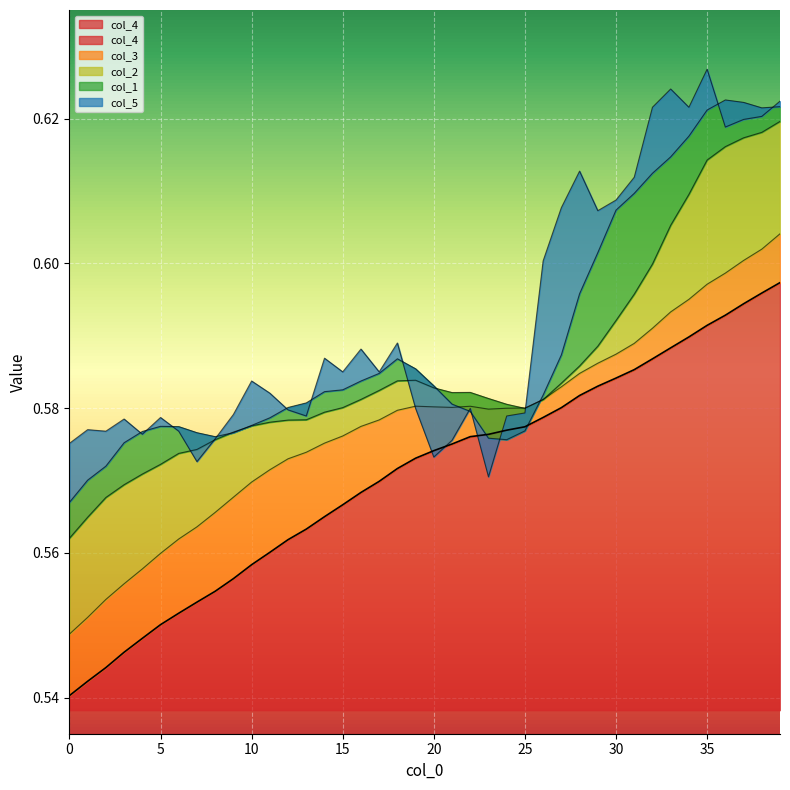

Reading left to right, what are all the values shown in this chart?

col_4: 0=0.5	1=0.5	2=0.5	3=0.5	4=0.5	5=0.6	6=0.6	7=0.6	8=0.6	9=0.6	10=0.6	11=0.6	12=0.6	13=0.6	14=0.6	15=0.6	16=0.6	17=0.6	18=0.6	19=0.6	20=0.6	21=0.6	22=0.6	23=0.6	24=0.6	25=0.6	26=0.6	27=0.6	28=0.6	29=0.6	30=0.6	31=0.6	32=0.6	33=0.6	34=0.6	35=0.6	36=0.6	37=0.6	38=0.6	39=0.6
col_3: 0=0.5	1=0.6	2=0.6	3=0.6	4=0.6	5=0.6	6=0.6	7=0.6	8=0.6	9=0.6	10=0.6	11=0.6	12=0.6	13=0.6	14=0.6	15=0.6	16=0.6	17=0.6	18=0.6	19=0.6	20=0.6	21=0.6	22=0.6	23=0.6	24=0.6	25=0.6	26=0.6	27=0.6	28=0.6	29=0.6	30=0.6	31=0.6	32=0.6	33=0.6	34=0.6	35=0.6	36=0.6	37=0.6	38=0.6	39=0.6
col_2: 0=0.6	1=0.6	2=0.6	3=0.6	4=0.6	5=0.6	6=0.6	7=0.6	8=0.6	9=0.6	10=0.6	11=0.6	12=0.6	13=0.6	14=0.6	15=0.6	16=0.6	17=0.6	18=0.6	19=0.6	20=0.6	21=0.6	22=0.6	23=0.6	24=0.6	25=0.6	26=0.6	27=0.6	28=0.6	29=0.6	30=0.6	31=0.6	32=0.6	33=0.6	34=0.6	35=0.6	36=0.6	37=0.6	38=0.6	39=0.6
col_1: 0=0.6	1=0.6	2=0.6	3=0.6	4=0.6	5=0.6	6=0.6	7=0.6	8=0.6	9=0.6	10=0.6	11=0.6	12=0.6	13=0.6	14=0.6	15=0.6	16=0.6	17=0.6	18=0.6	19=0.6	20=0.6	21=0.6	22=0.6	23=0.6	24=0.6	25=0.6	26=0.6	27=0.6	28=0.6	29=0.6	30=0.6	31=0.6	32=0.6	33=0.6	34=0.6	35=0.6	36=0.6	37=0.6	38=0.6	39=0.6
col_5: 0=0.6	1=0.6	2=0.6	3=0.6	4=0.6	5=0.6	6=0.6	7=0.6	8=0.6	9=0.6	10=0.6	11=0.6	12=0.6	13=0.6	14=0.6	15=0.6	16=0.6	17=0.6	18=0.6	19=0.6	20=0.6	21=0.6	22=0.6	23=0.6	24=0.6	25=0.6	26=0.6	27=0.6	28=0.6	29=0.6	30=0.6	31=0.6	32=0.6	33=0.6	34=0.6	35=0.6	36=0.6	37=0.6	38=0.6	39=0.6